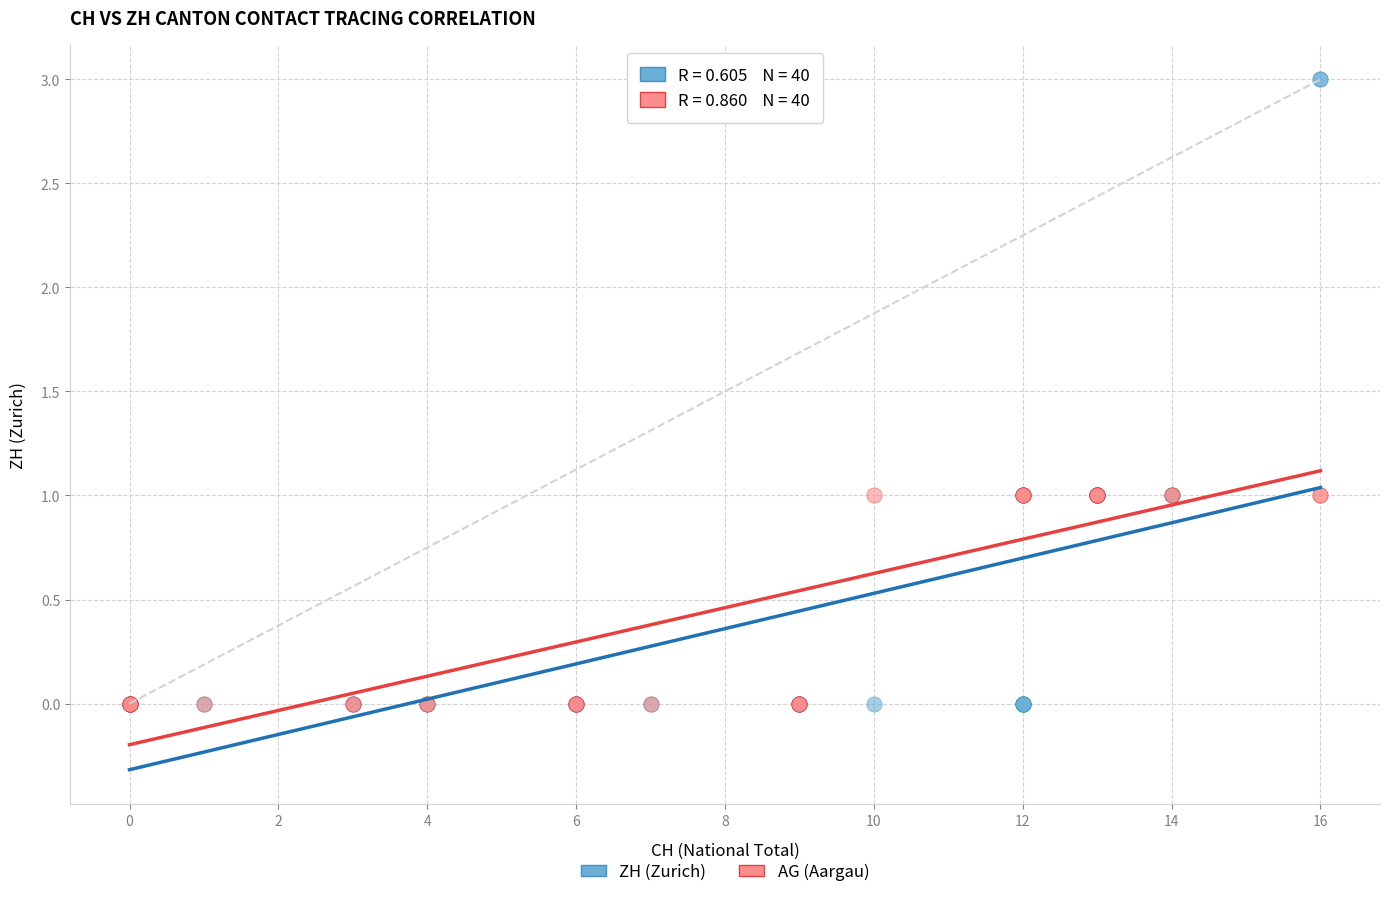

Which series contains the highest Y value?

ZH (Zurich)